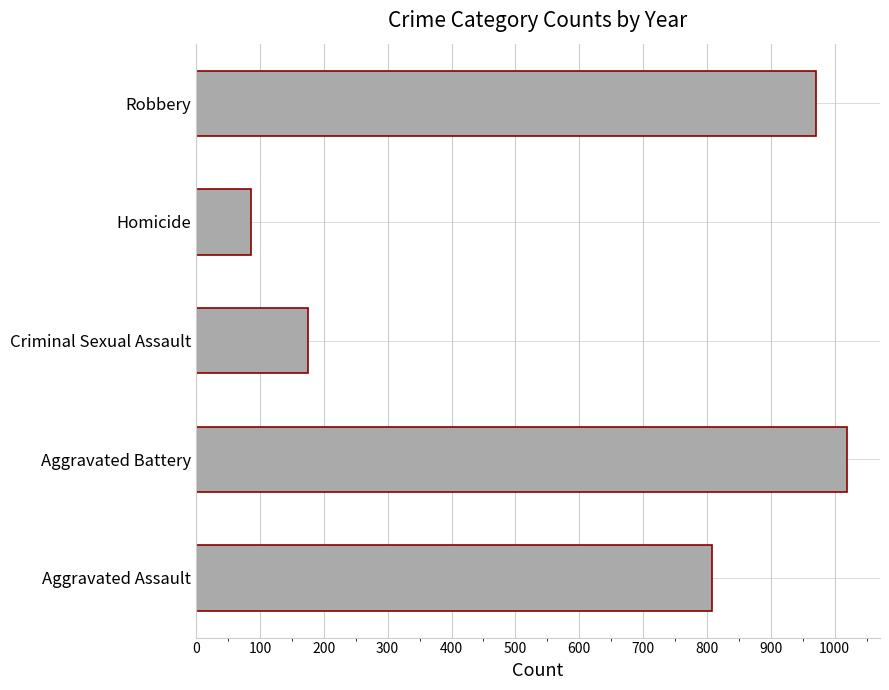

What is the sum of all values?

3060